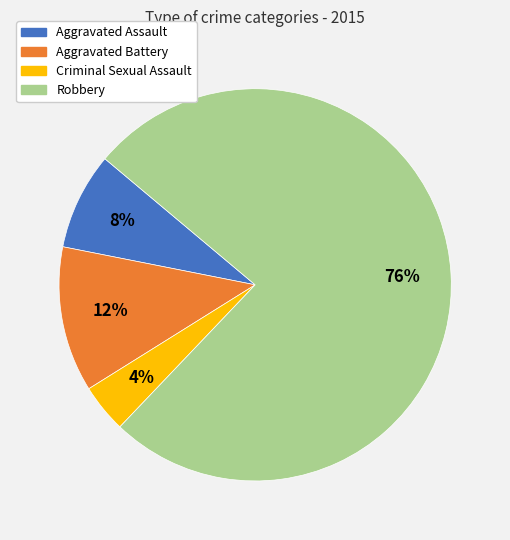

Do Aggravated Assault and Robbery together represent more than half of the pie?

Yes